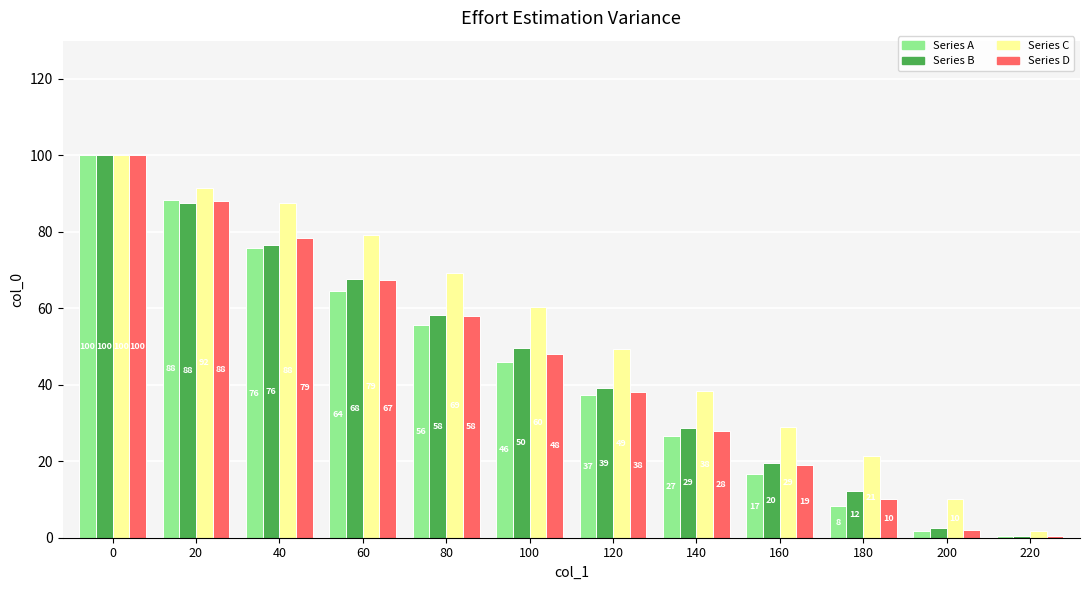

The value of Series A at 140 is 7.0. True or false?

False